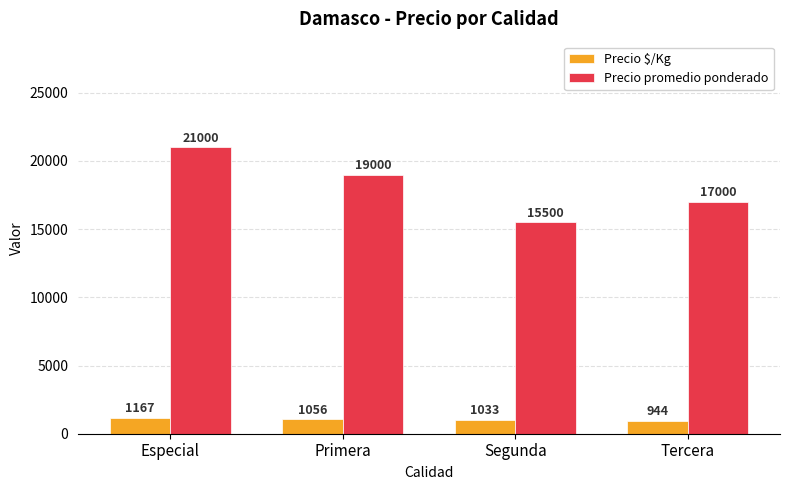

How many bars are there in total?

8